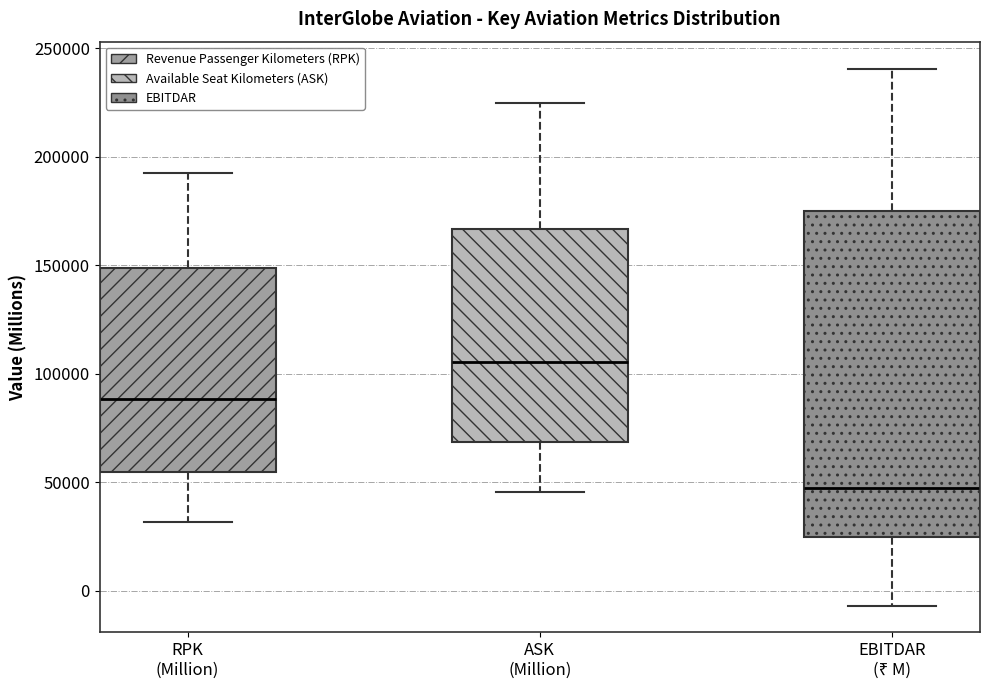

Comparing the boxes themselves (not the whiskers), which one is the tallest?

EBITDAR (₹ M)